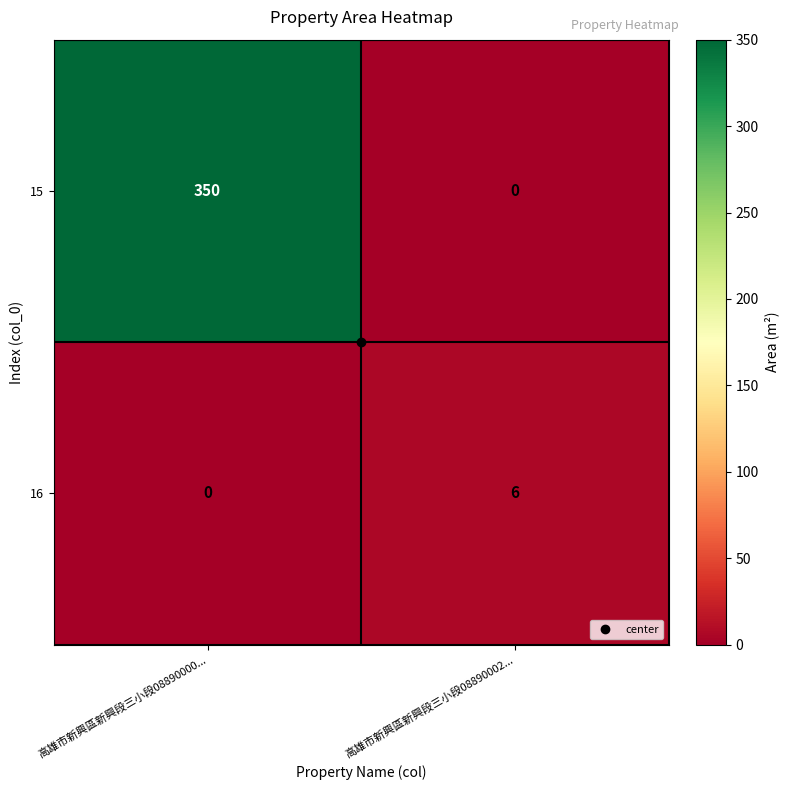

At which label is 16 closest to 3?

高雄市新興區新興段三小段08890000...